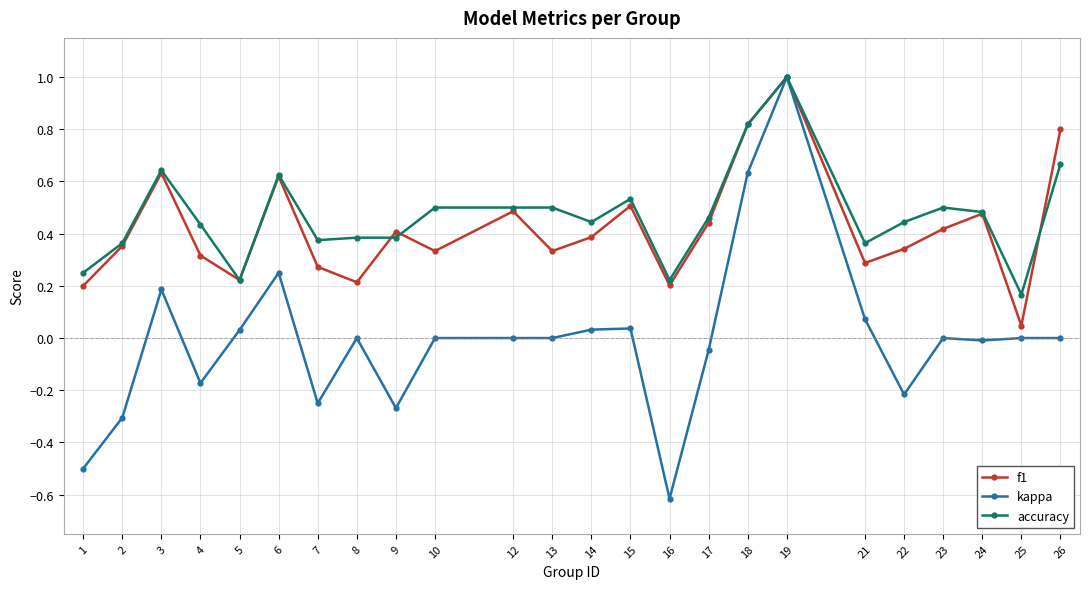

At how many categories does at least one series exceed 0?

24